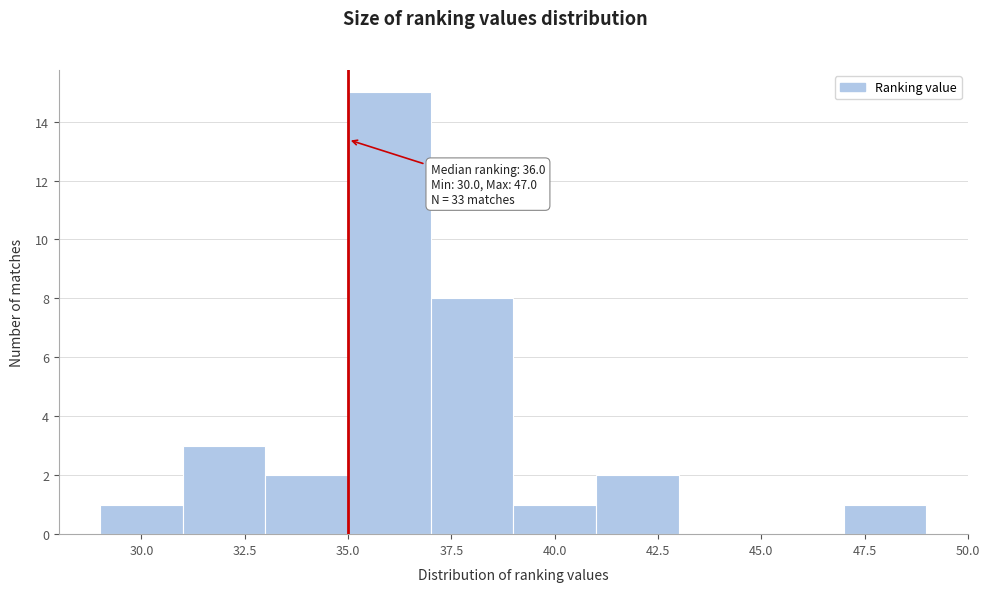

Which range on the x-axis has the tallest bar?

35 to 37